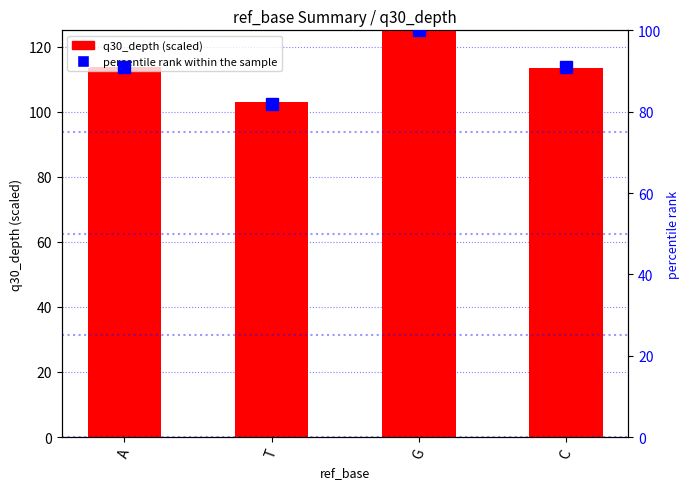

Reading left to right, extract all data points from this chart.

q30_depth (scaled): A=113.9	T=102.9	G=125.0	C=113.4
percentile rank within the sample: A=90.9	T=81.8	G=100.0	C=90.9